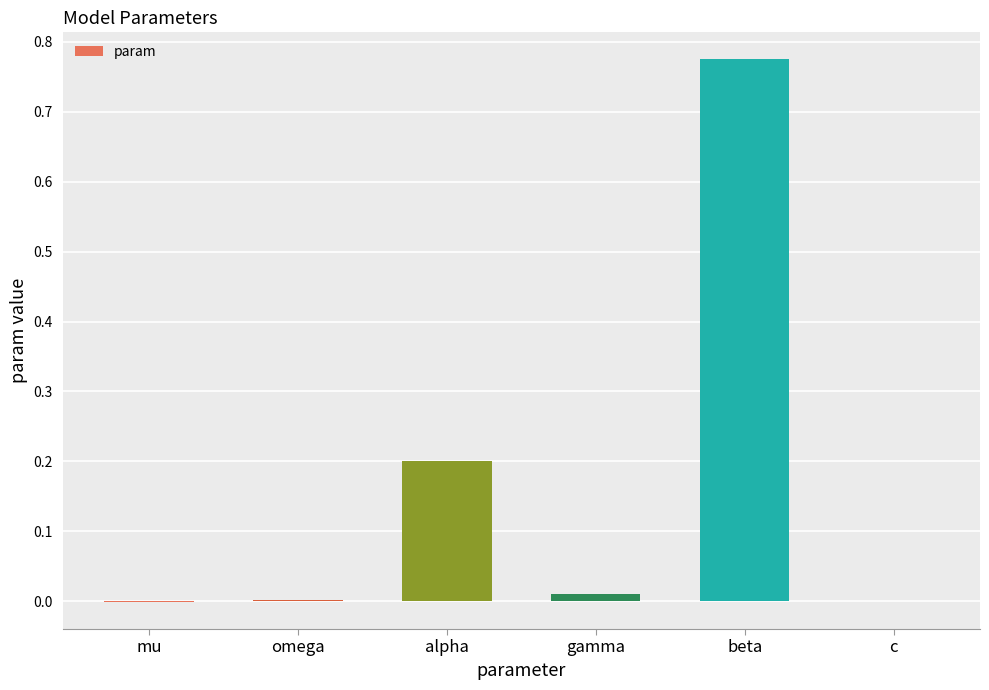

What is the sum of all values?

1.0